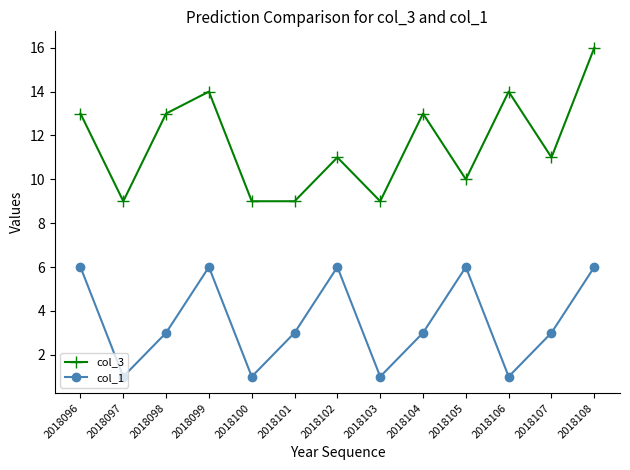

What is the difference between the second highest and minimum values in the col_3 series?

5